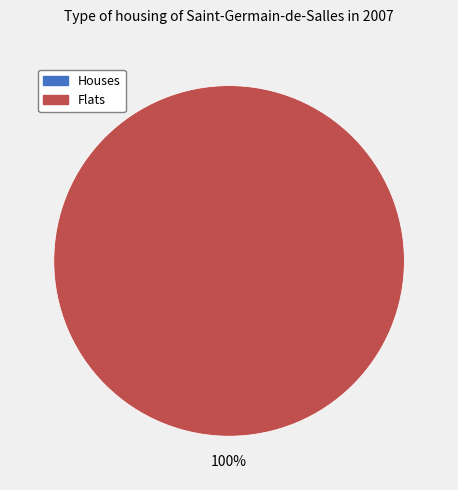

Count the number of slices in the pie.

2